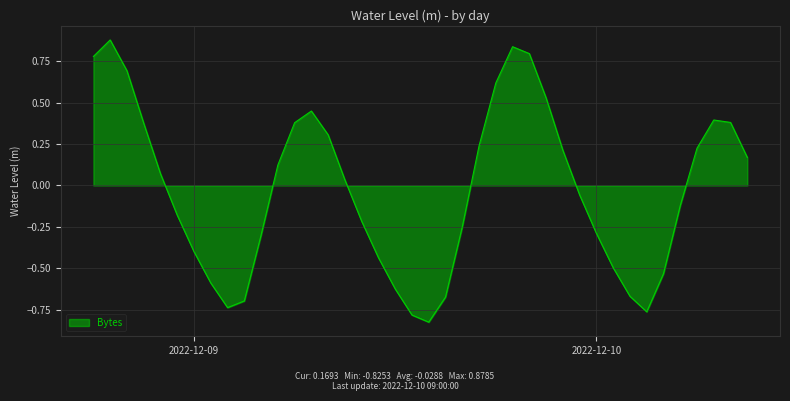

What is the difference between the maximum and minimum values?

1.7